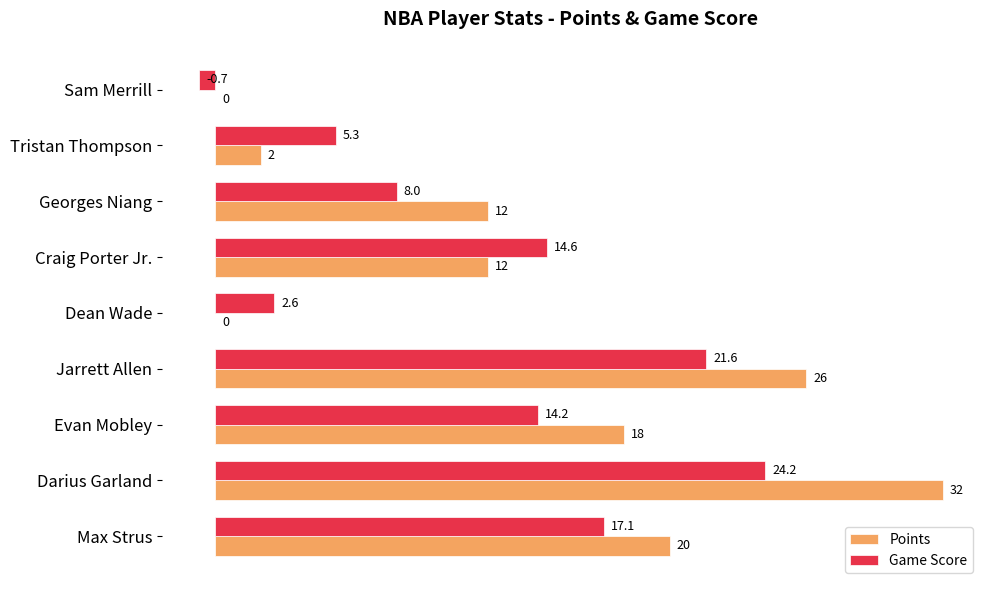

Is the value of Game Score at Tristan Thompson greater than the value of Points at Craig Porter Jr.?

No